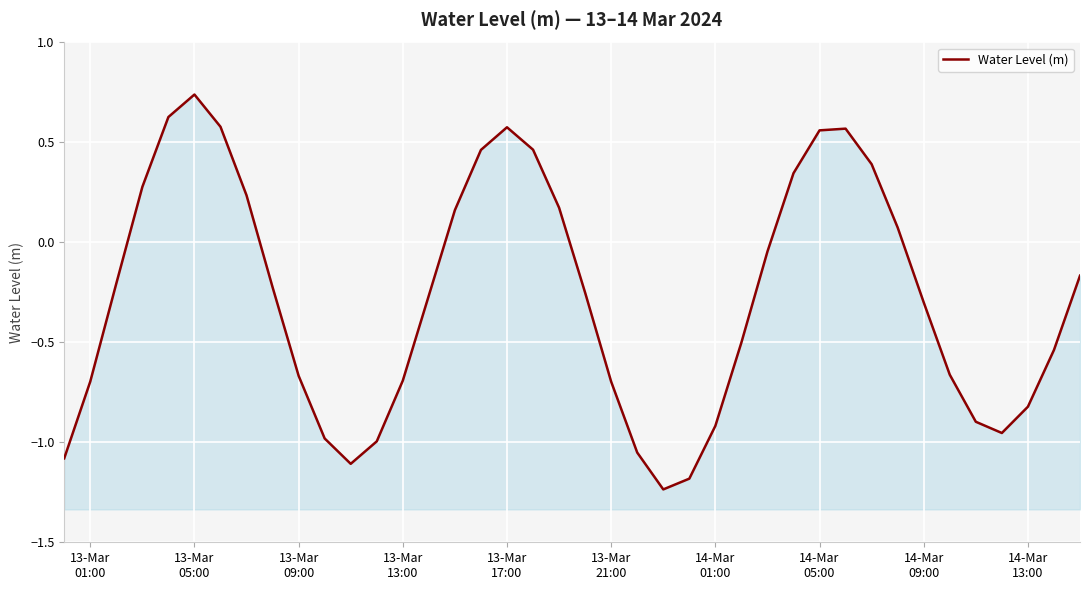

The chart shows a value of 0.1 at 31. True or false?

False